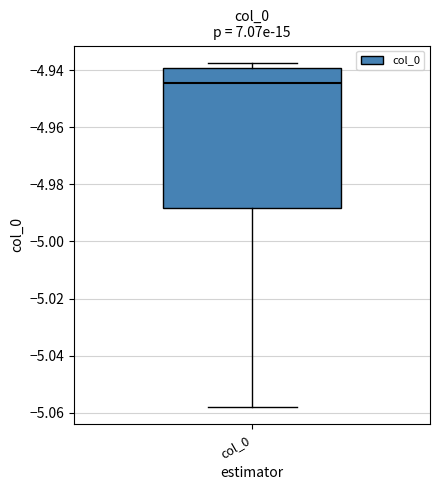

Read this box plot against the y-axis: the position of the median line, the range covered by the box, and the ends of both whiskers. The values are not printed on the chart, so give them approximately, as read against the axis.

median -4.944, box -4.988 to -4.940, whiskers -5.058 to -4.938